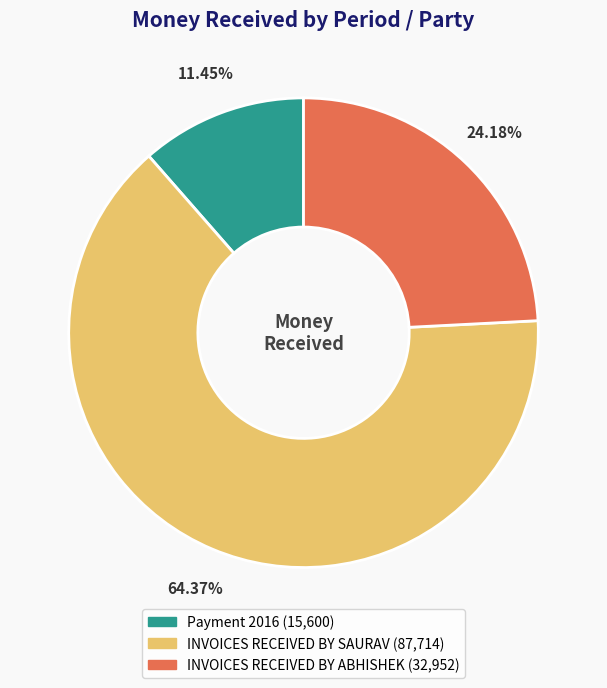

Which category has the biggest portion of the pie?

INVOICES RECEIVED BY SAURAV